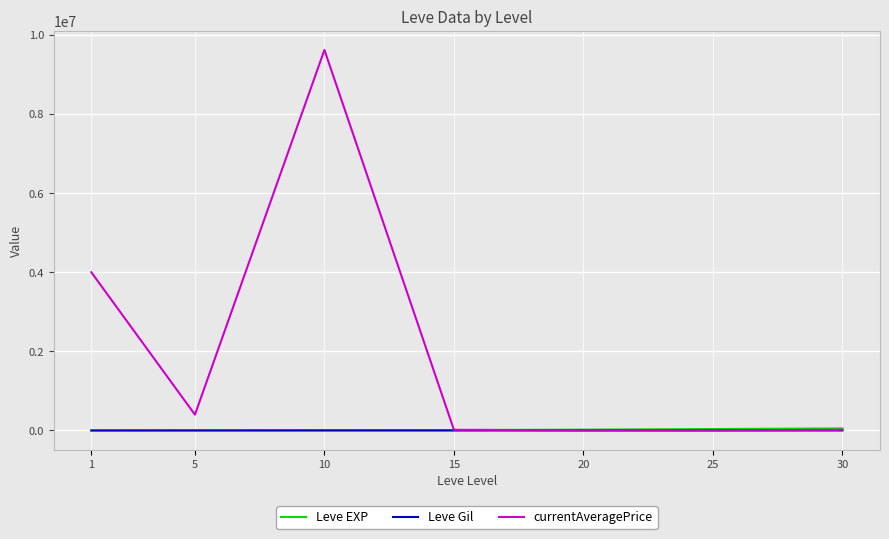

Which series has the widest spread of values?

currentAveragePrice